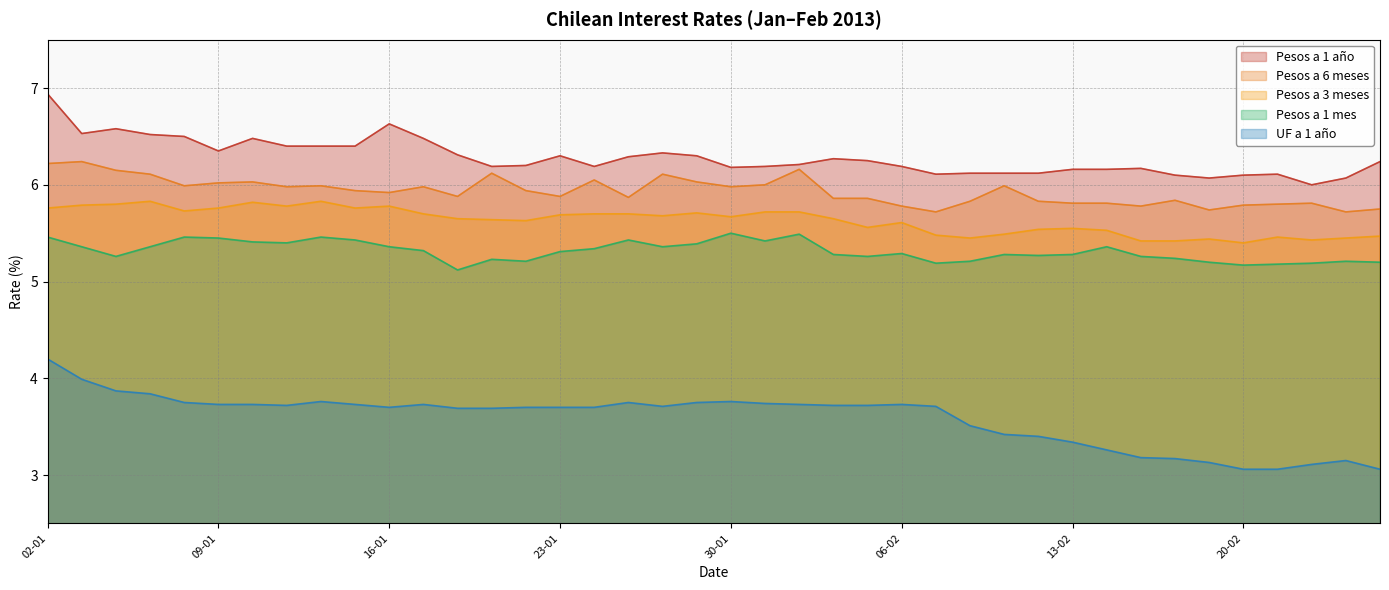

What is the average value of the Pesos a 1 año series?

6.3